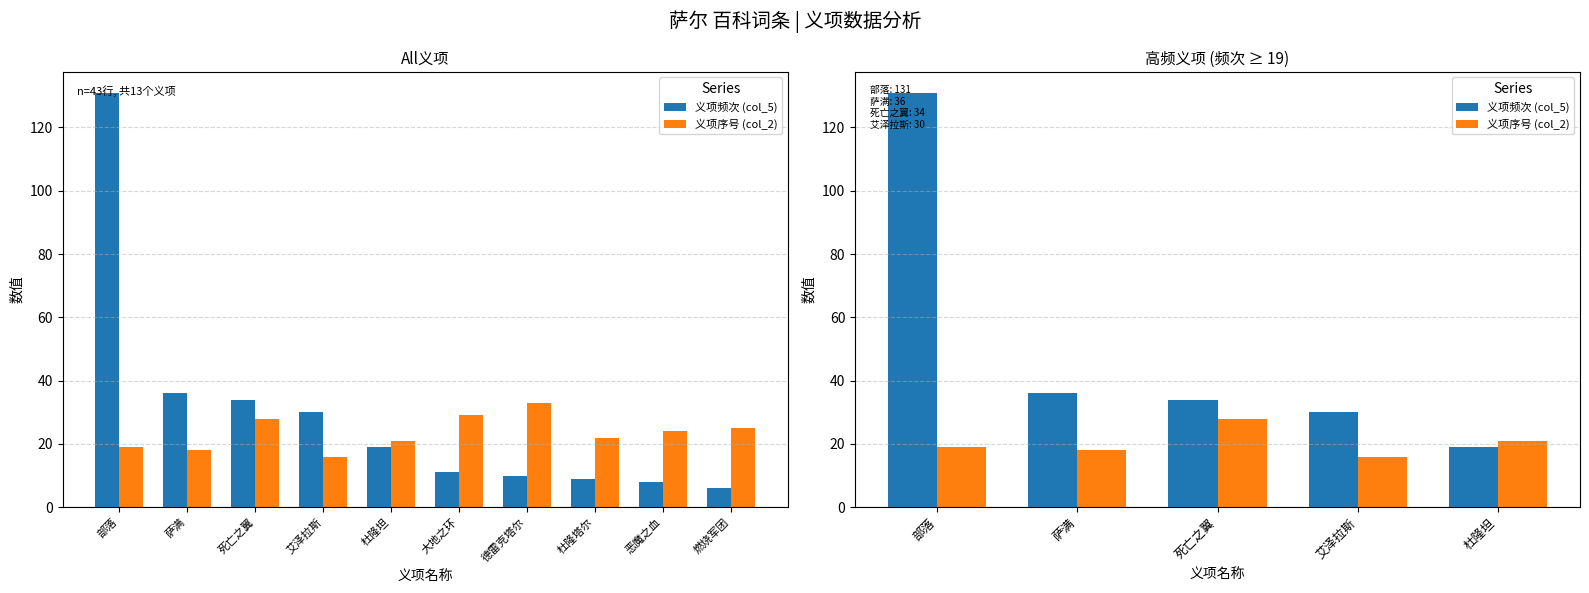

True or false: 义项序号 (col_2) has a value of 28 at 死亡之翼.

True